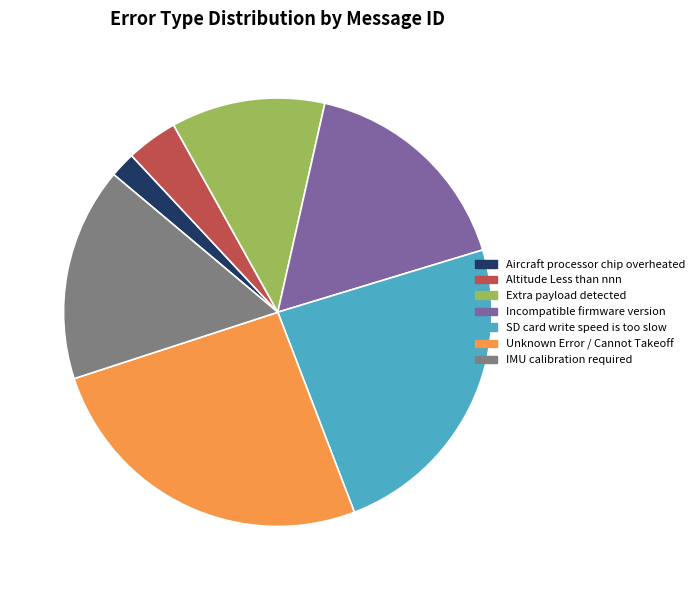

The Incompatible firmware version slice represents 17% of the pie. True or false?

True